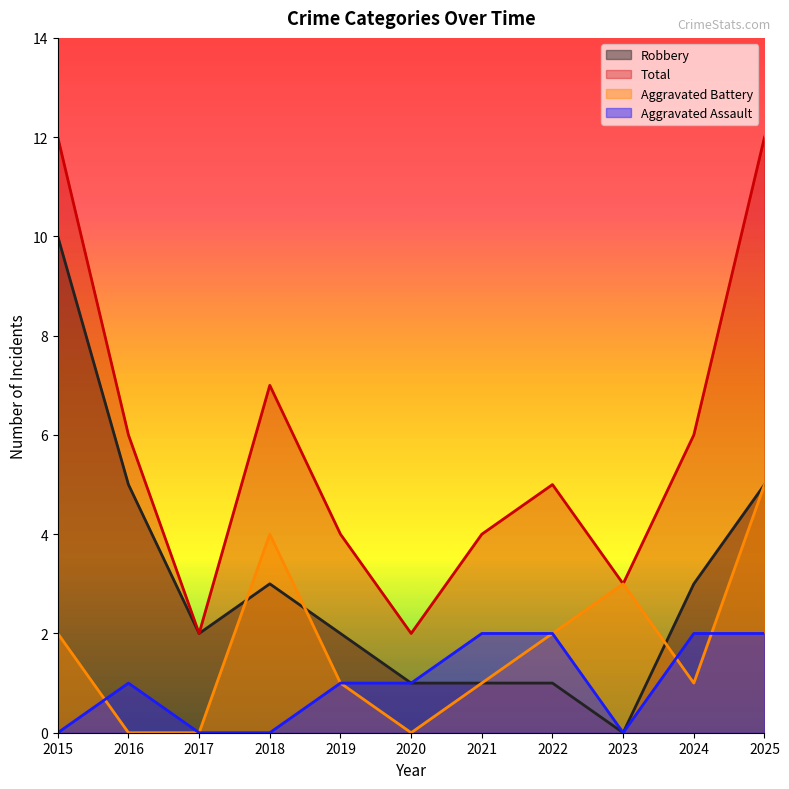

In Aggravated Assault, how many points are lower than both neighbors (excluding endpoints)?

1